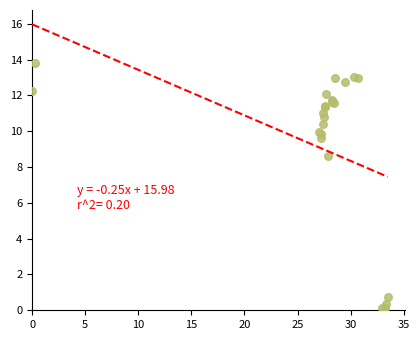

What Y value in the scatter plot is closest to 6?

8.6